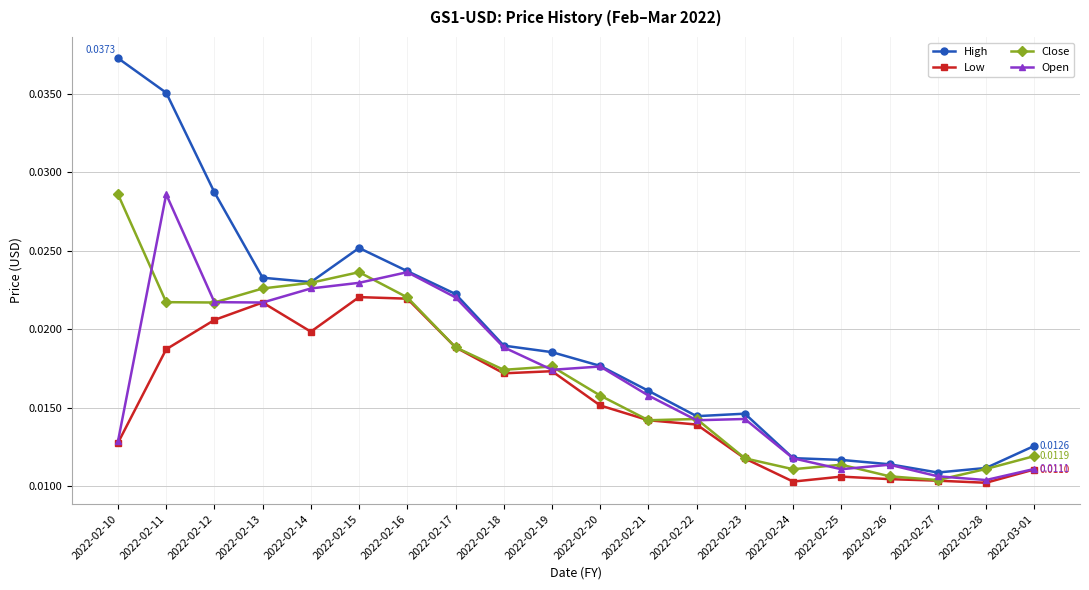

Is the value of Close at 2022-02-24 greater than the value of High at 2022-02-10?

No